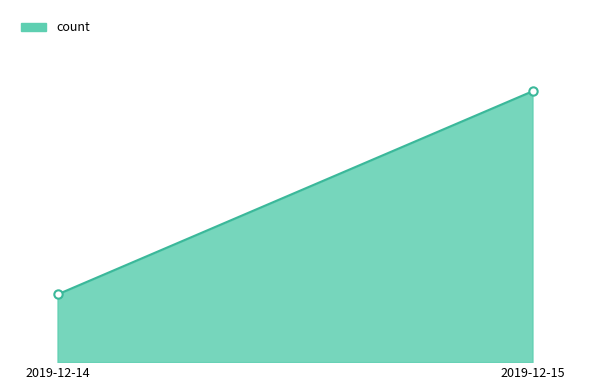

Rank the categories by value from highest to lowest.

2019-12-15, 2019-12-14